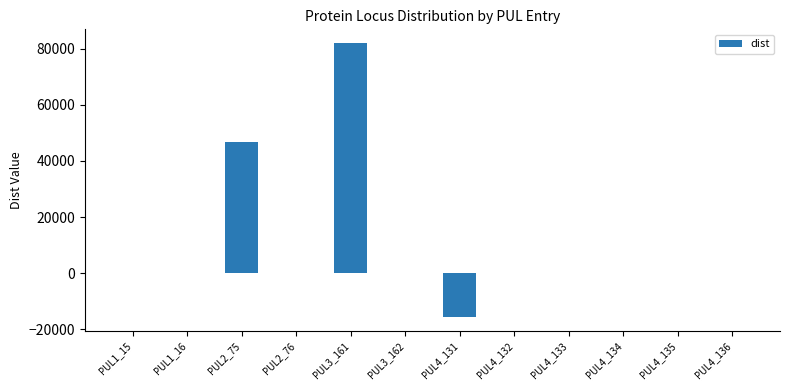

What is the greatest value displayed?

81948